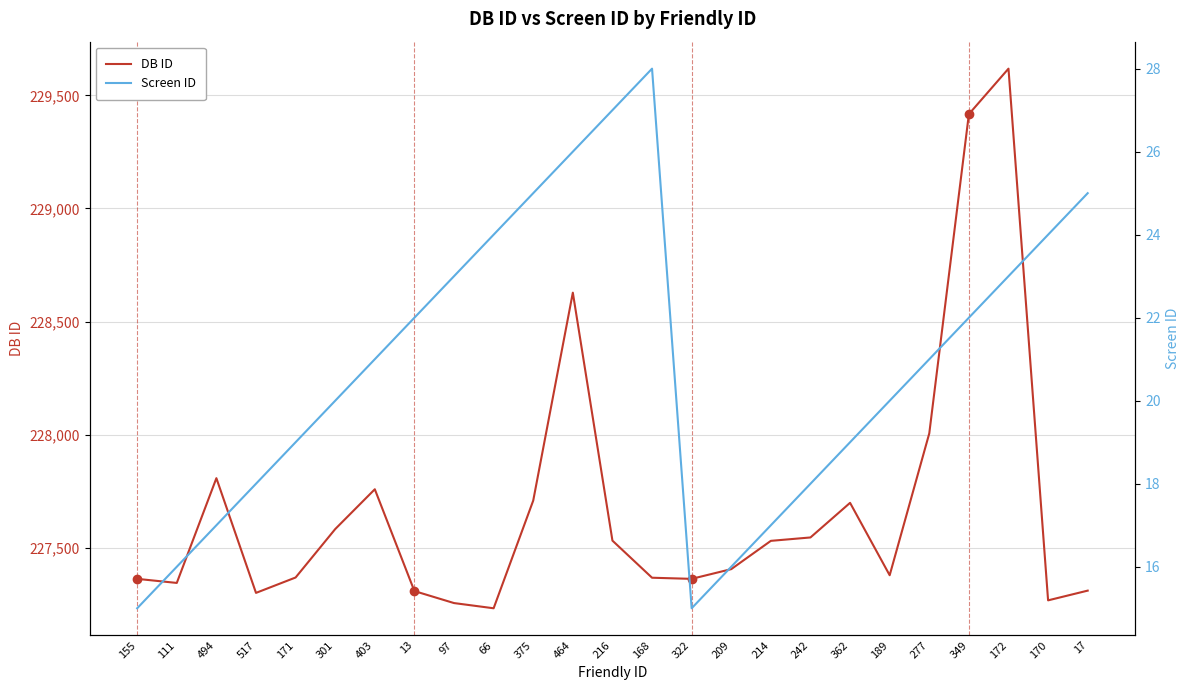

Does the chart have visible grid lines?

Yes